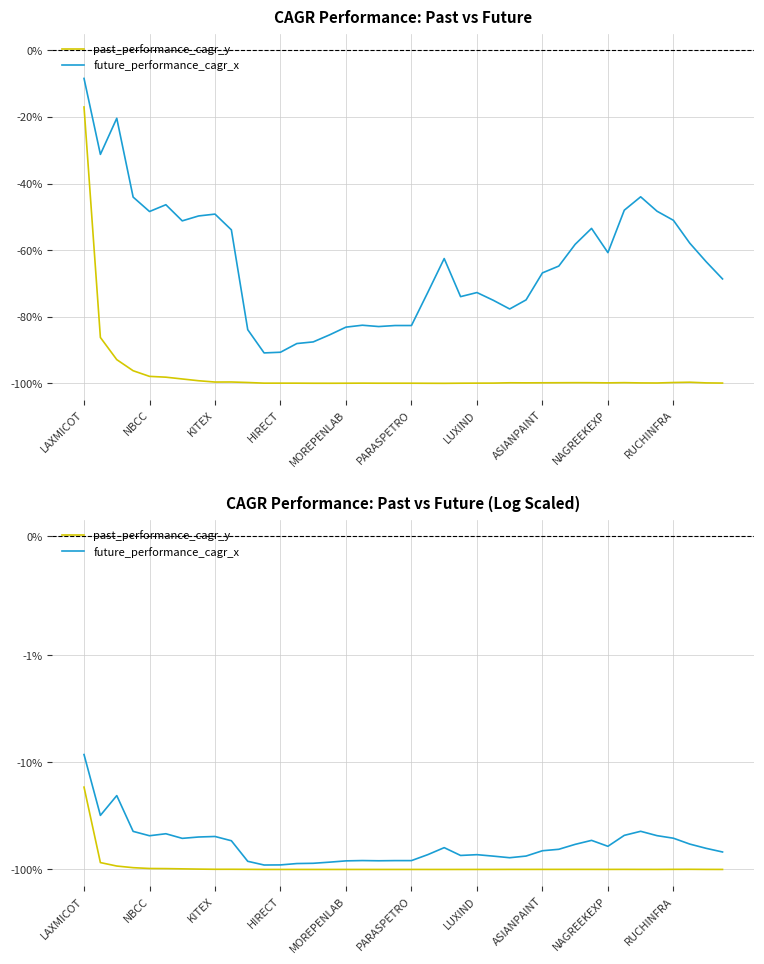

What is the smallest value displayed?

-100.0